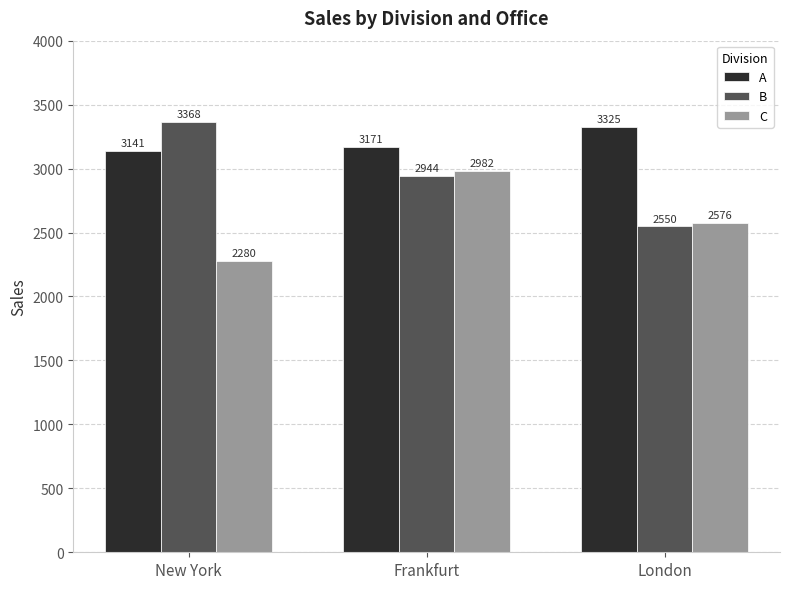

Which label corresponds to the largest value in the chart?

New York